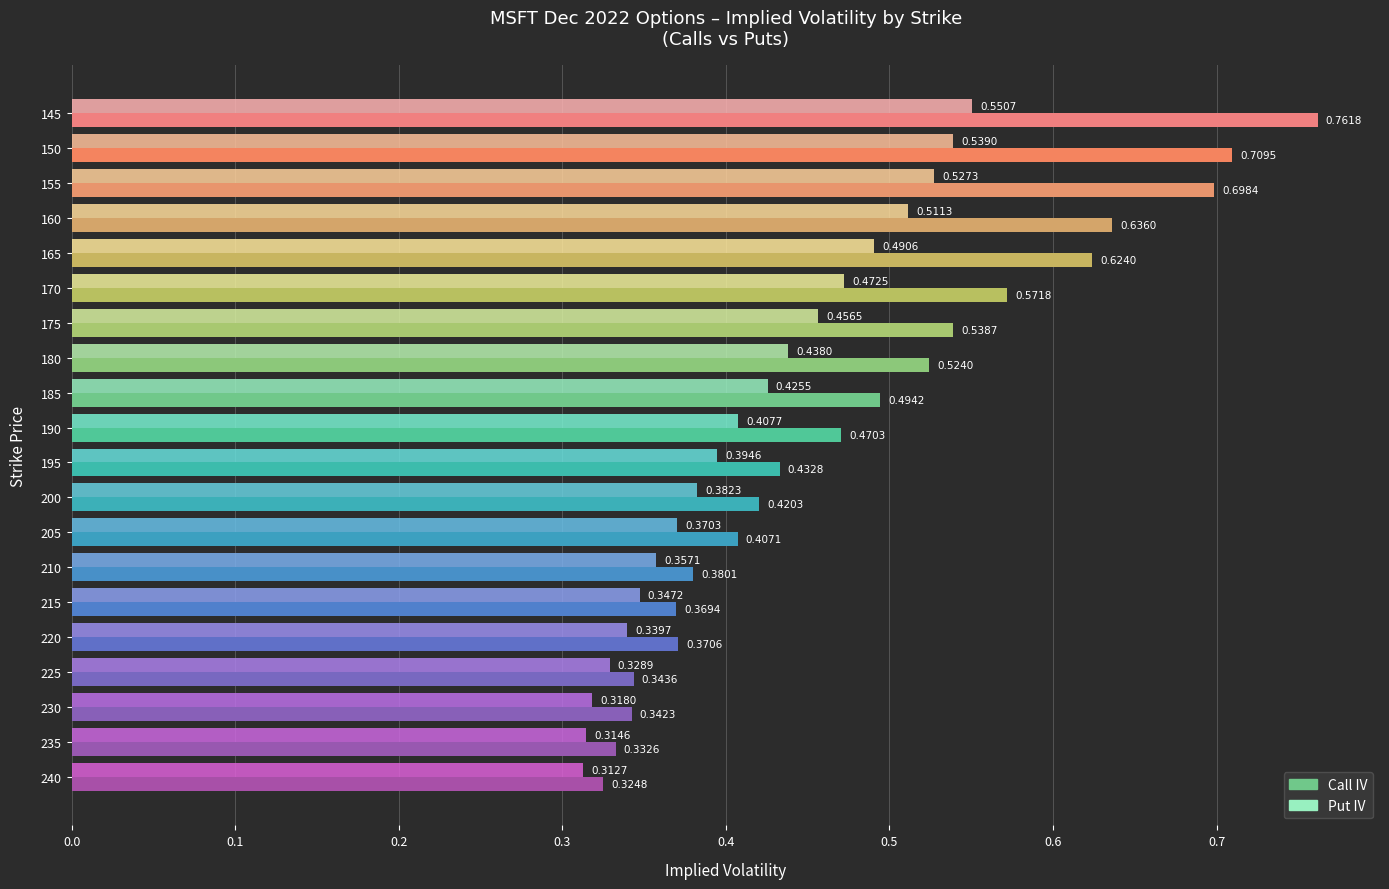

Which series has the largest total across all categories?

Call IV